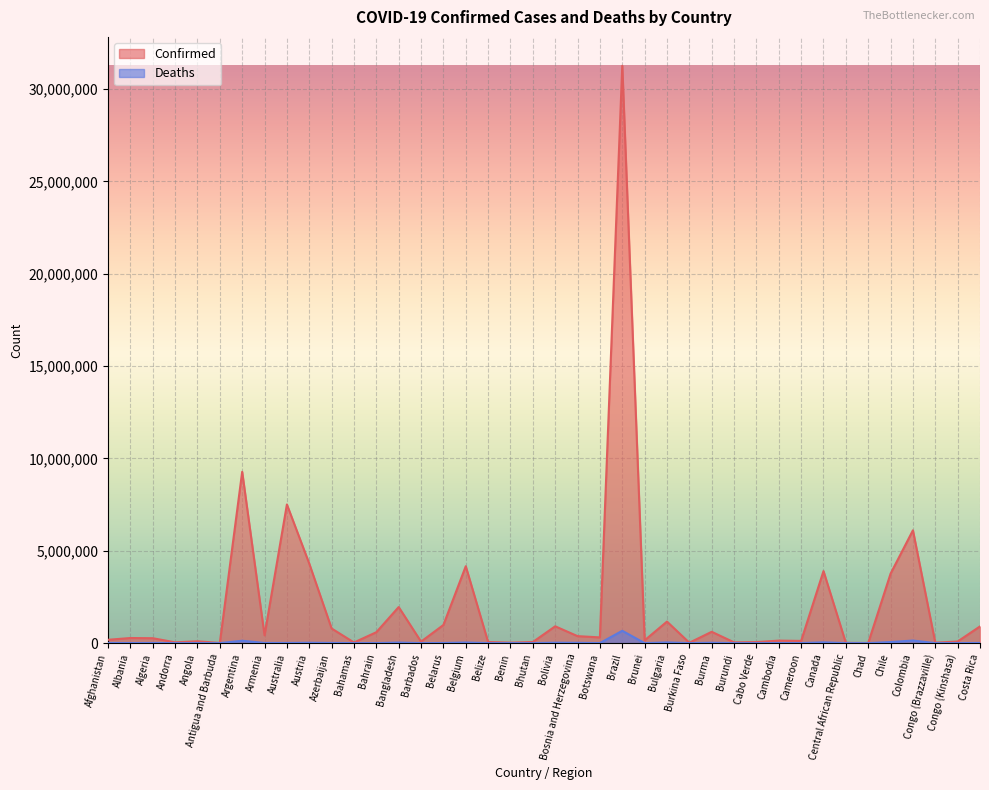

At which category does Confirmed reach its first local valley?

Andorra